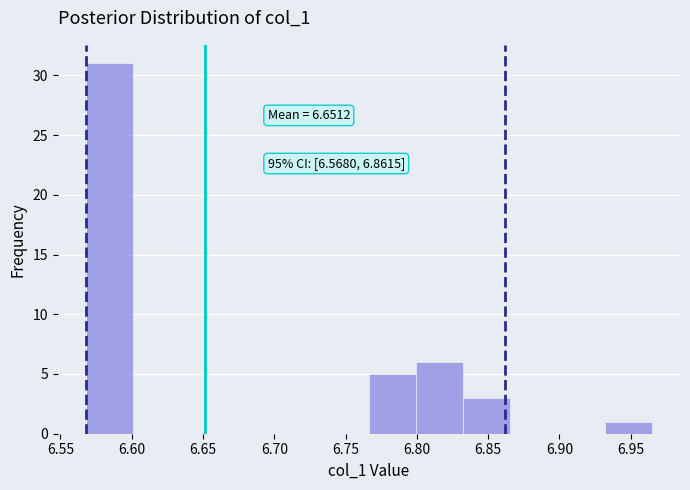

Over which range of the x-axis is the bar tallest?

6.570 to 6.600